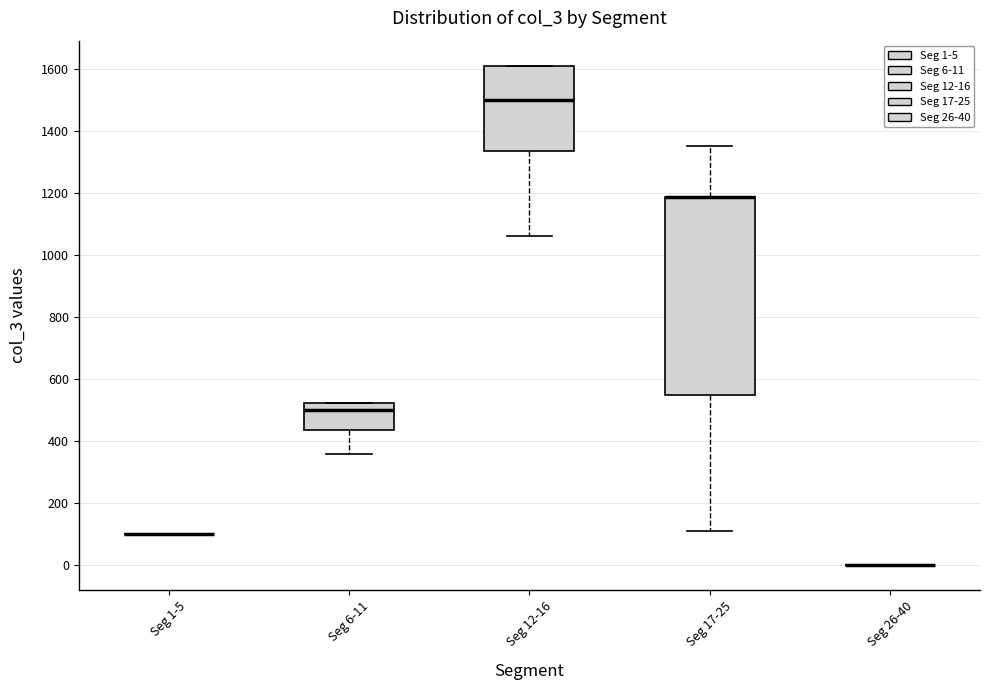

Reading left to right, read every box against the y-axis: the position of its median line, the range the box covers, and the ends of its whiskers. The values are not printed on the chart, so give them approximately, as read against the axis.

Seg 1-5: box collapsed to a line at 100, whiskers 100 to 100
Seg 6-11: median 500, box 440 to 520, whiskers 360 to 520
Seg 12-16: median 1500, box 1340 to 1620, whiskers 1060 to 1620
Seg 17-25: median 1180 (drawn on the box's upper edge), box 560 to 1180, whiskers 120 to 1360
Seg 26-40: box collapsed to a line at 0, whiskers 0 to 0